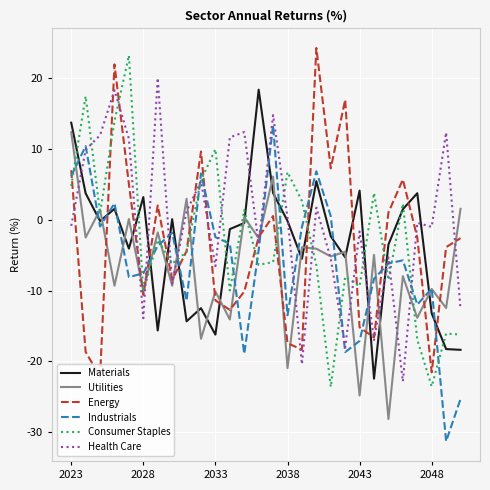

What is the maximum value for Materials?

18.4